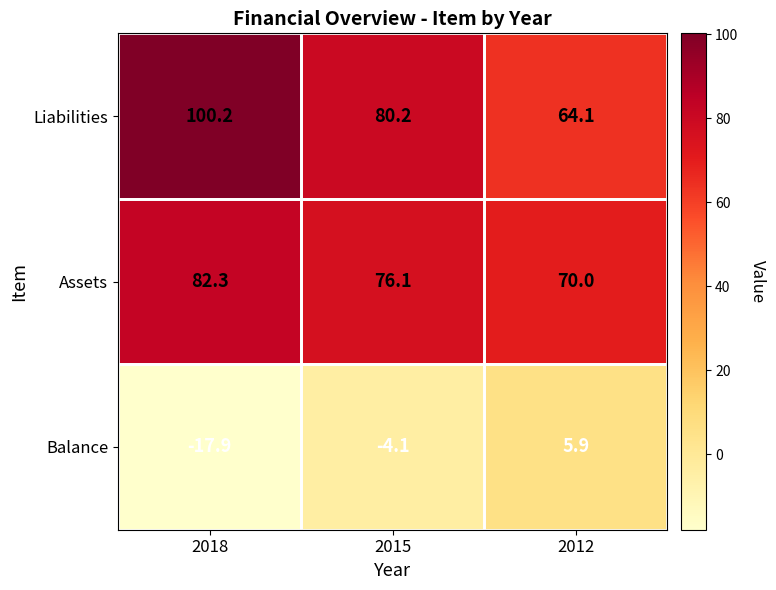

Between 2018 and 2012, which series saw the biggest shift?

Liabilities